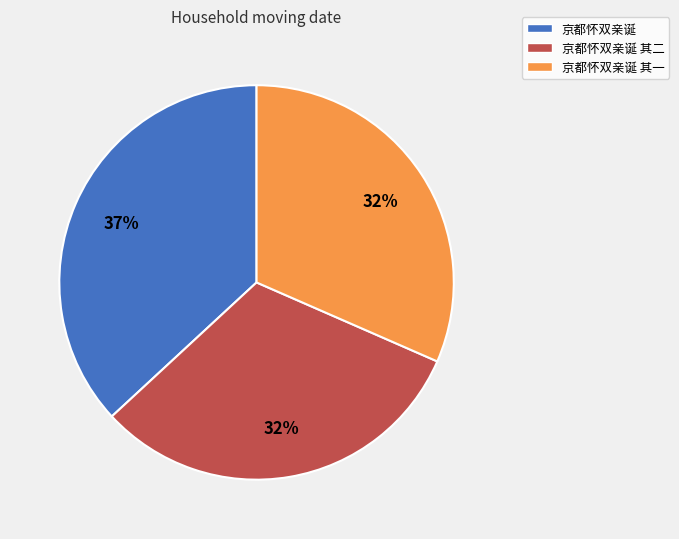

To the nearest percent, what is the difference between the largest and smallest slice percentages?

5%